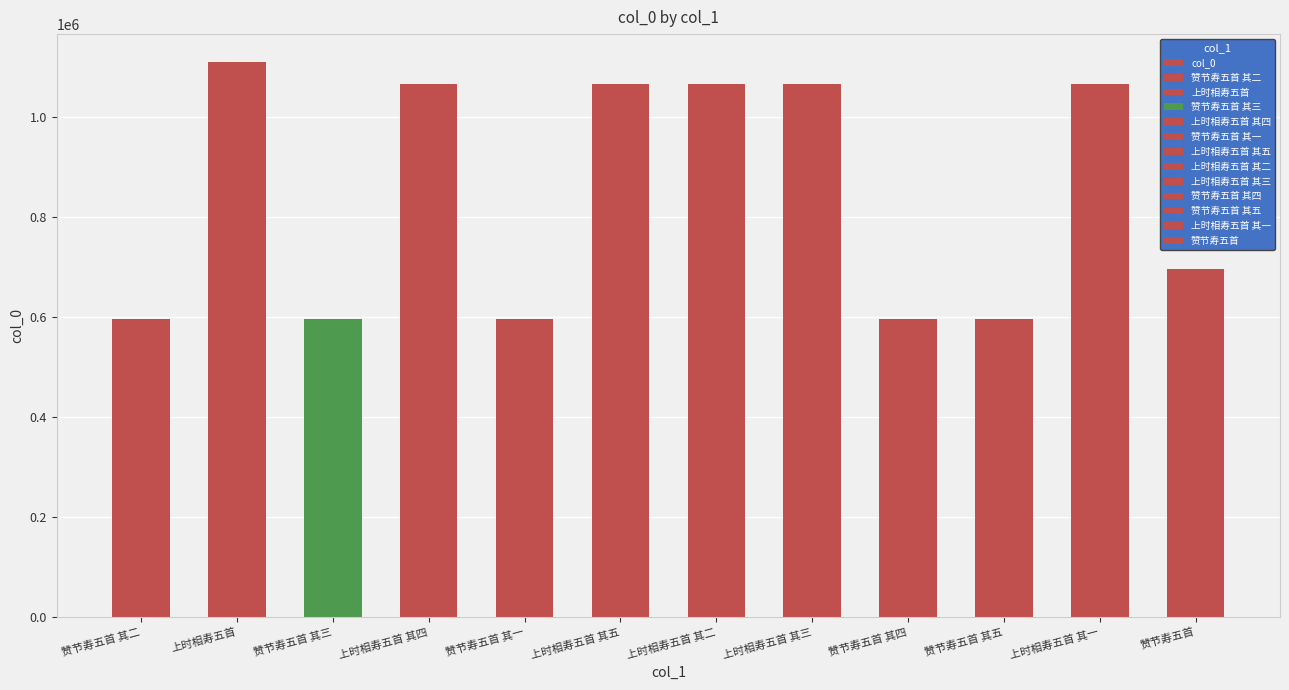

What is the label of the 11th bar from the left?

上时相寿五首 其一